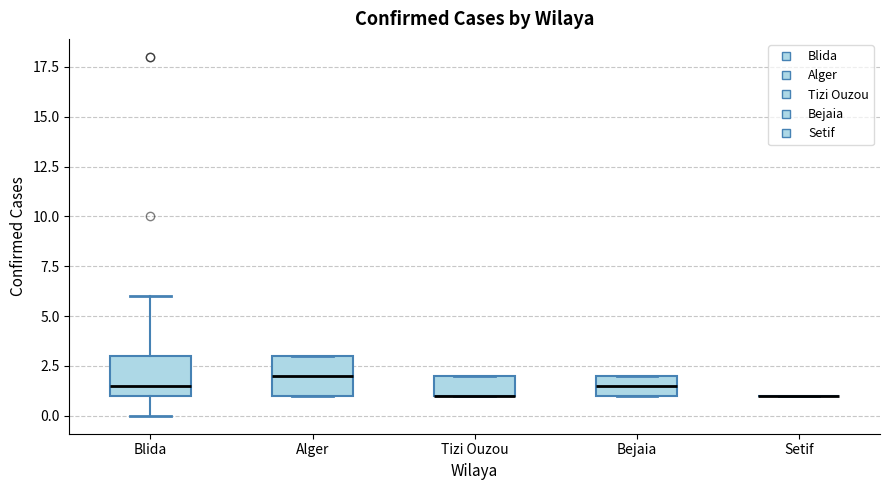

Reading left to right, transcribe this box plot: for each box, give where its median line is, the range the box spans, and where its two whiskers end, as read against the y-axis. The values are not printed on the chart, so give them approximately, as read against the axis.

Blida: median 1.5, box 1.0 to 3.0, whiskers 0.0 to 6.0
Alger: median 2.0, box 1.0 to 3.0, whiskers 1.0 to 3.0
Tizi Ouzou: median 1.0 (drawn on the box's lower edge), box 1.0 to 2.0, whiskers 1.0 to 2.0
Bejaia: median 1.5, box 1.0 to 2.0, whiskers 1.0 to 2.0
Setif: box collapsed to a line at 1.0, whiskers 1.0 to 1.0